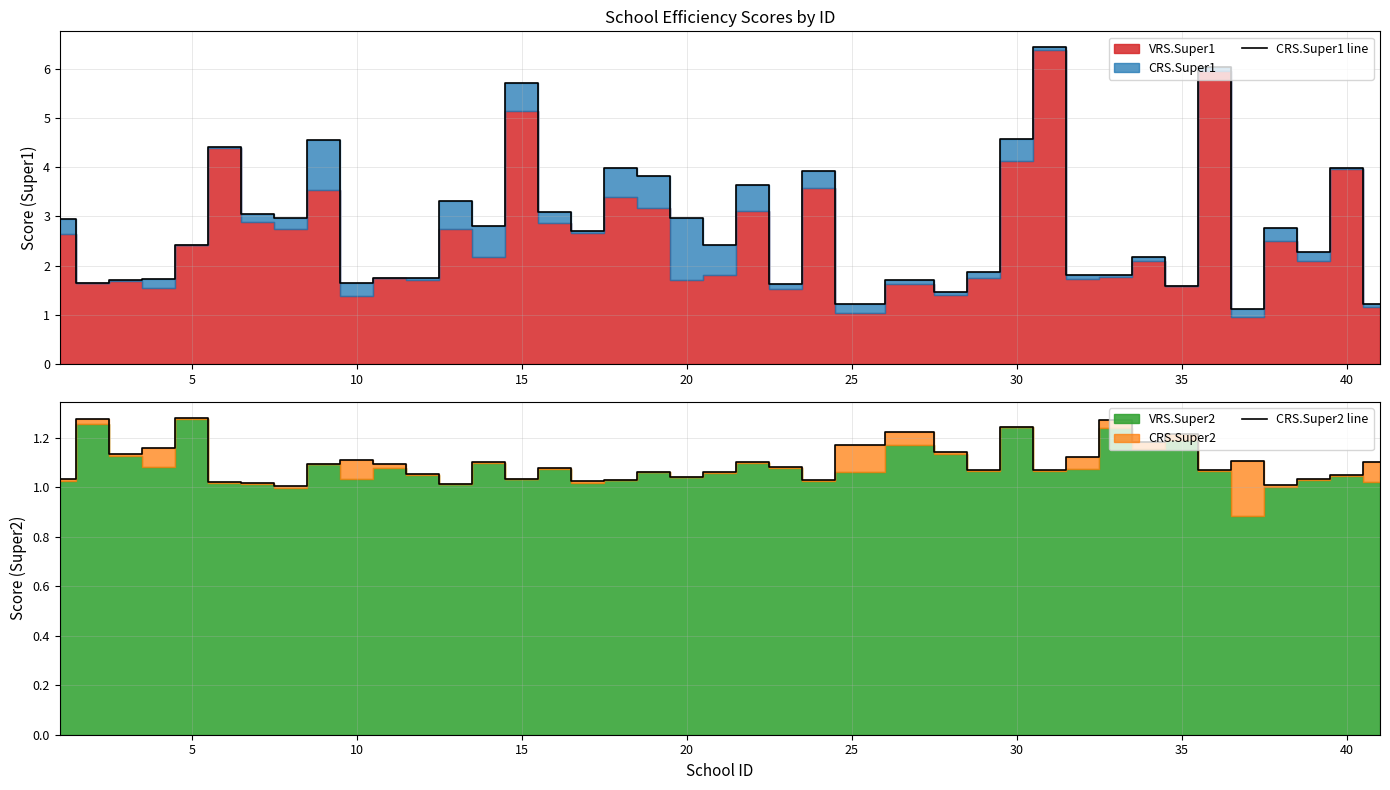

List the series in order of their peak value, lowest first.

CRS.Super2 line, CRS.Super1 line